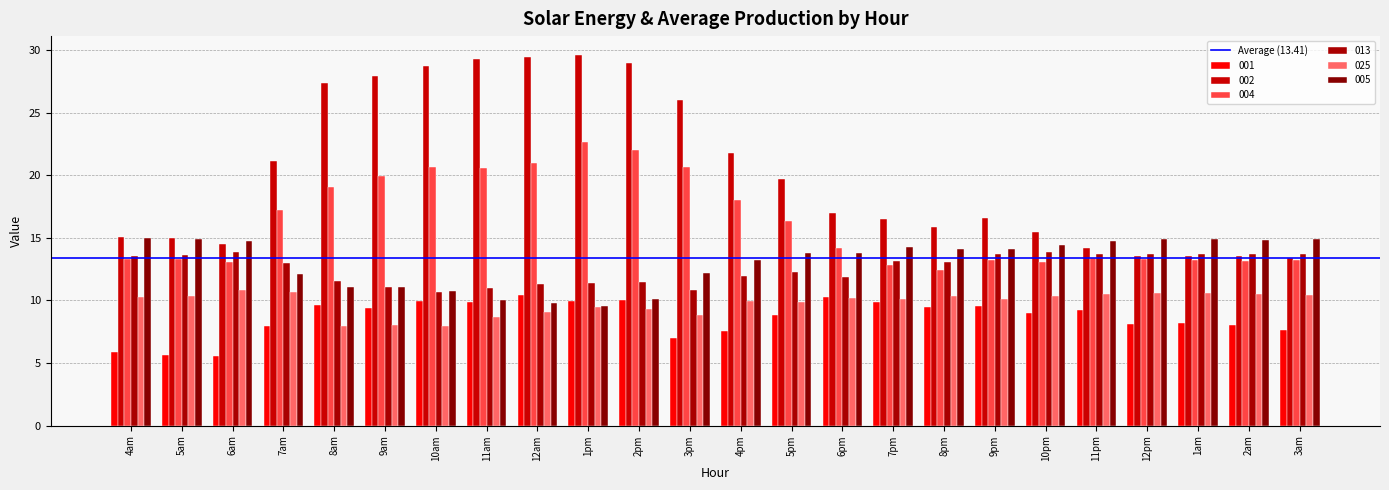

What is the sum of the 001 values at 7am and 10pm?

16.9